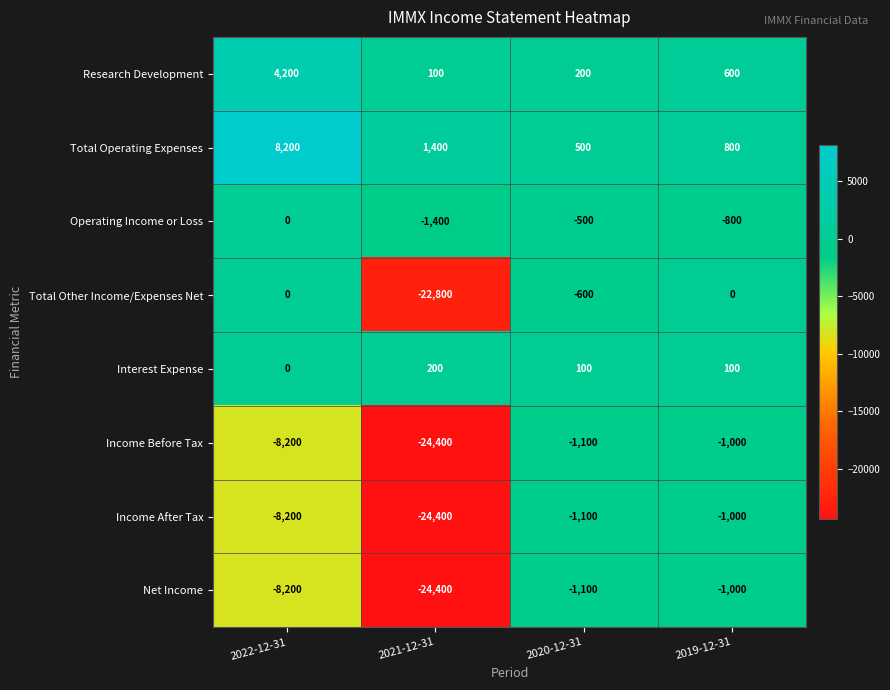

How many distinct data groups are displayed?

8